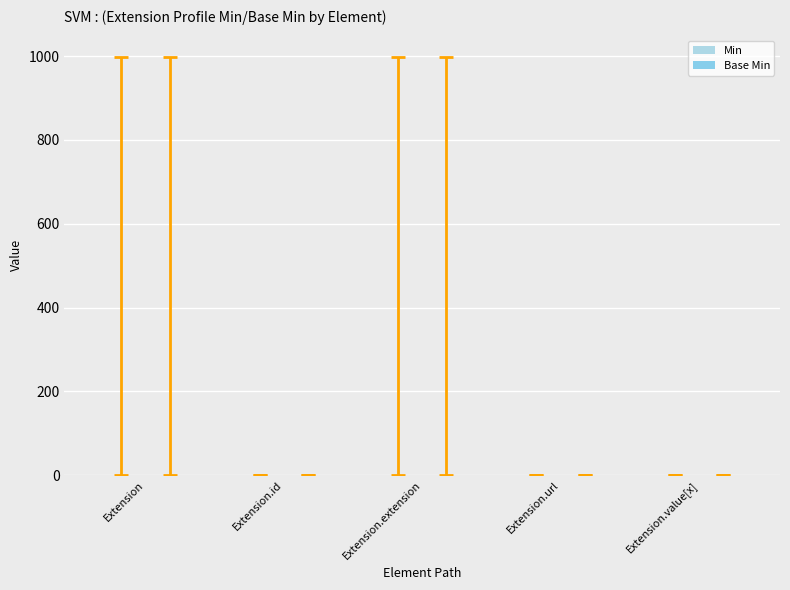

Are the bars grouped side by side (vs. stacked)?

Yes